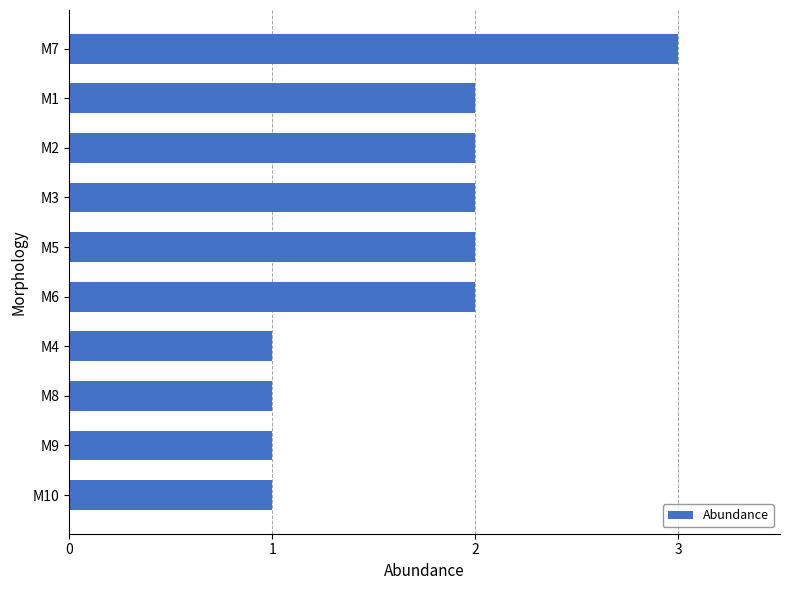

Does the chart contain stacked bars?

No